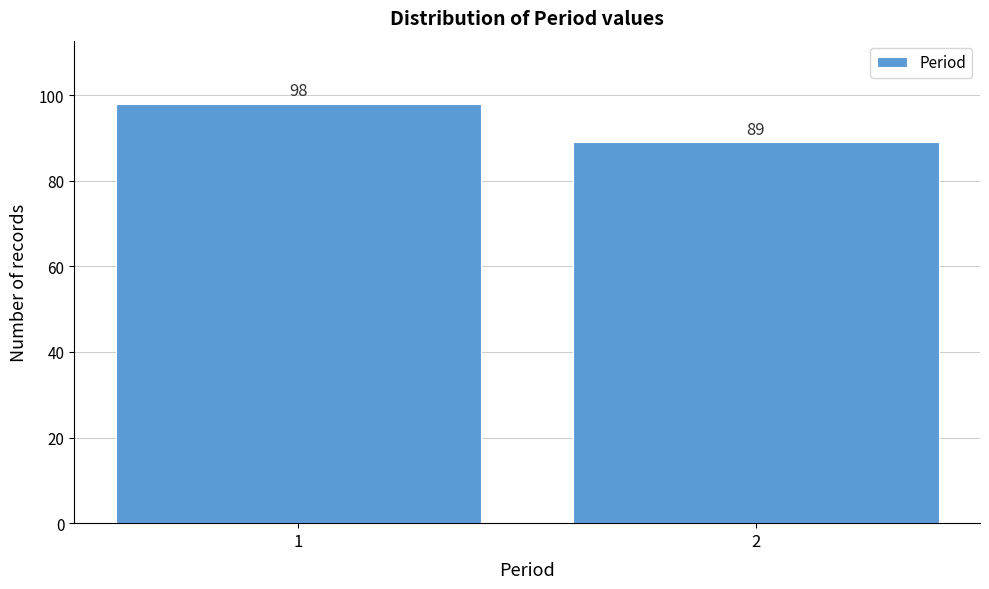

Reading left to right, extract all data points from this chart.

98	89